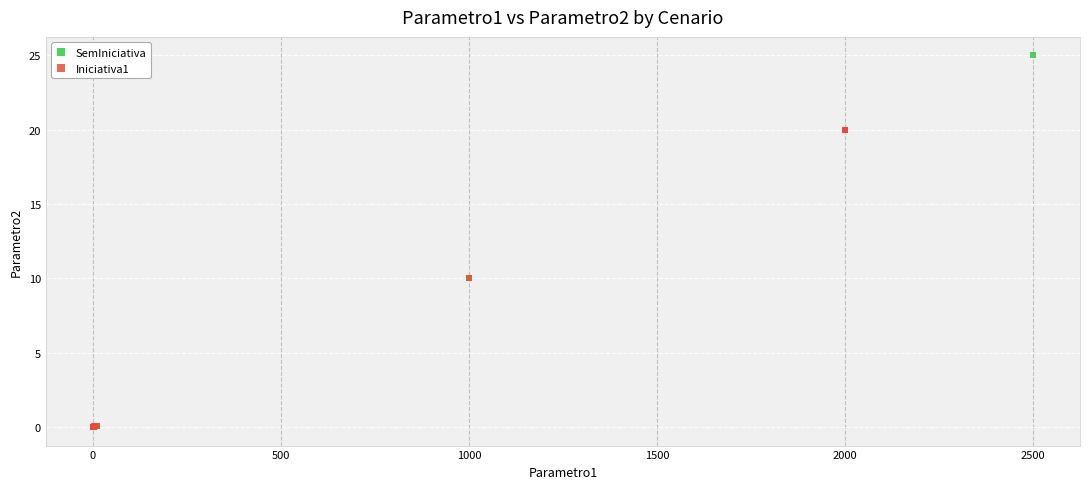

Which series has the widest spread of Y values?

SemIniciativa